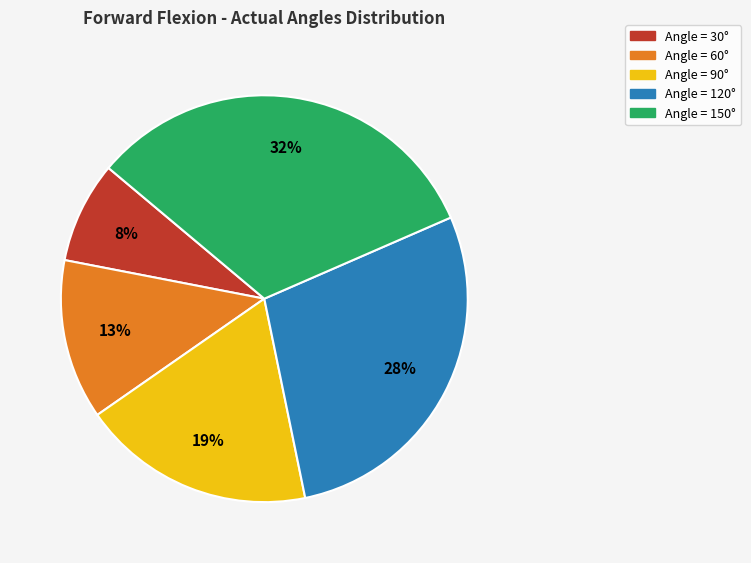

To the nearest percent, what is the average slice percentage?

20%